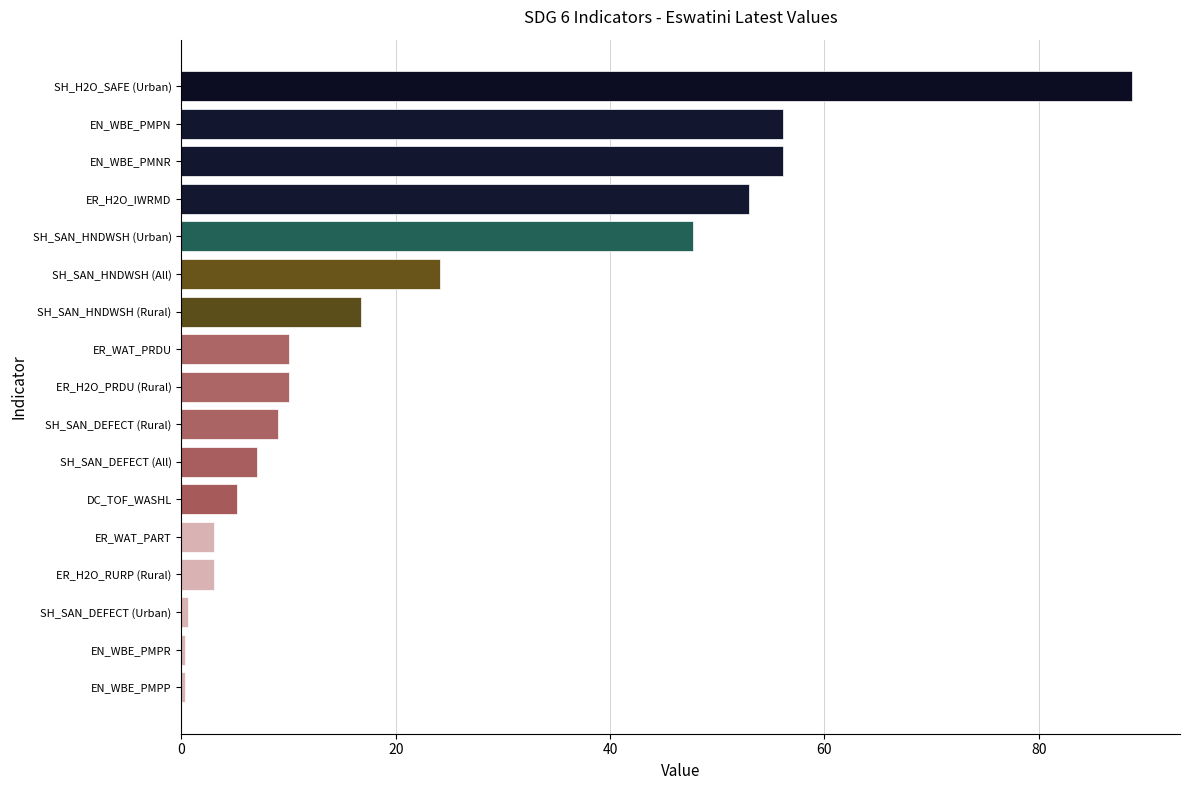

Is it true that the value at SH_SAN_HNDWSH (Rural) is 9.3?

False